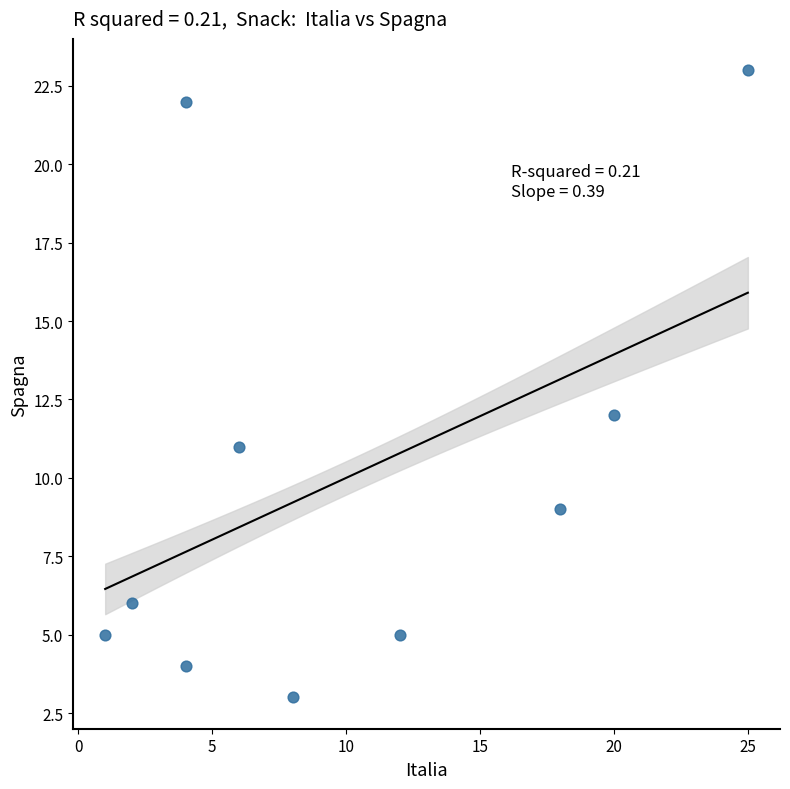

What is the average Y value?

10